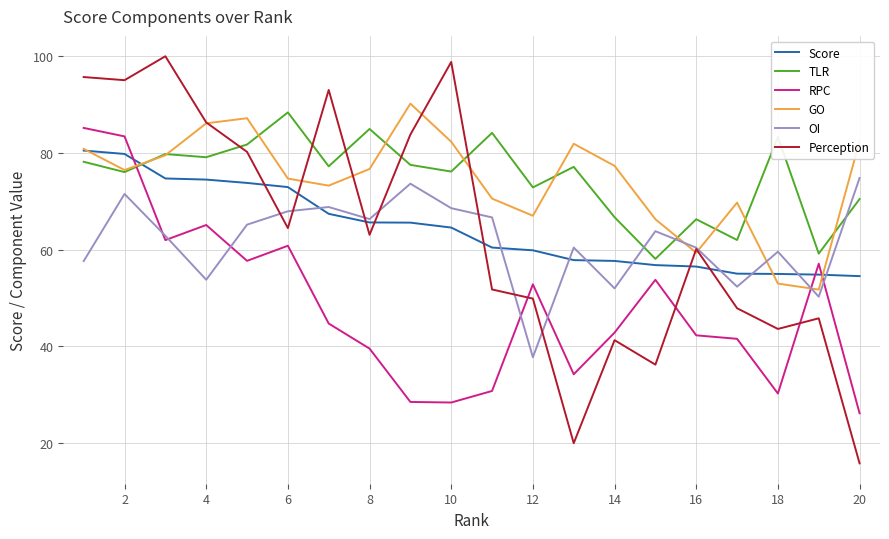

What is the smallest value displayed?

15.8